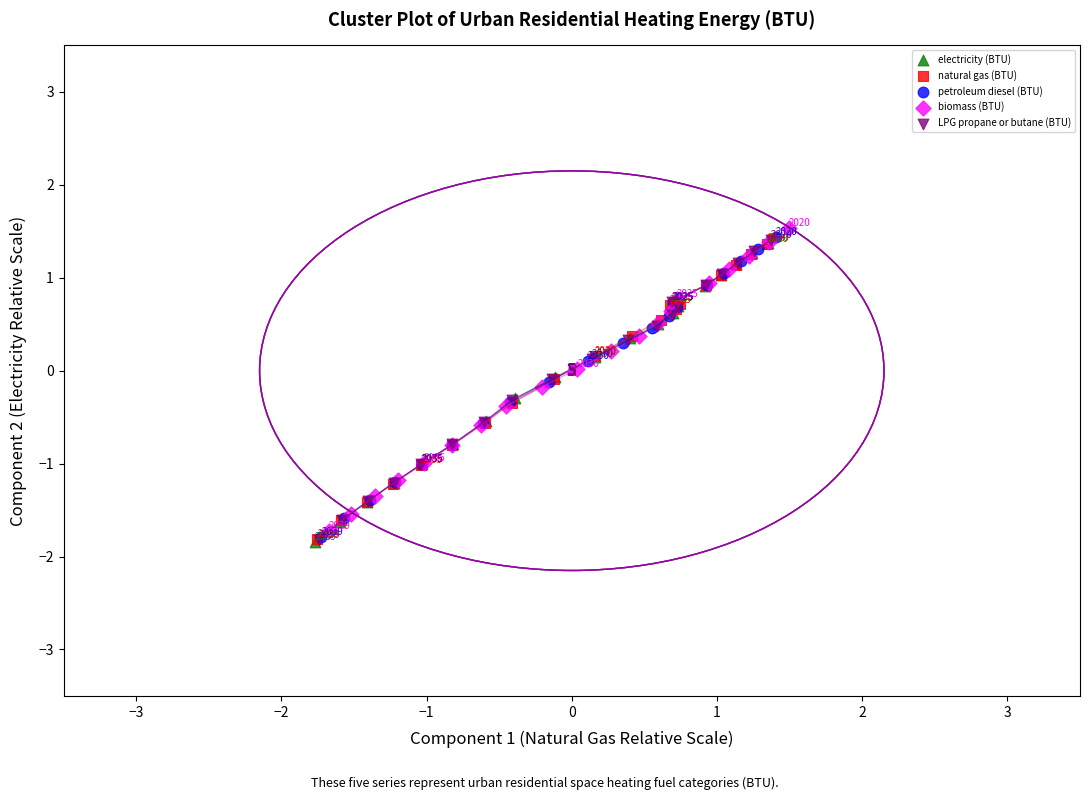

What are all the series names shown in the legend?

electricity (BTU), natural gas (BTU), petroleum diesel (BTU), biomass (BTU), LPG propane or butane (BTU)